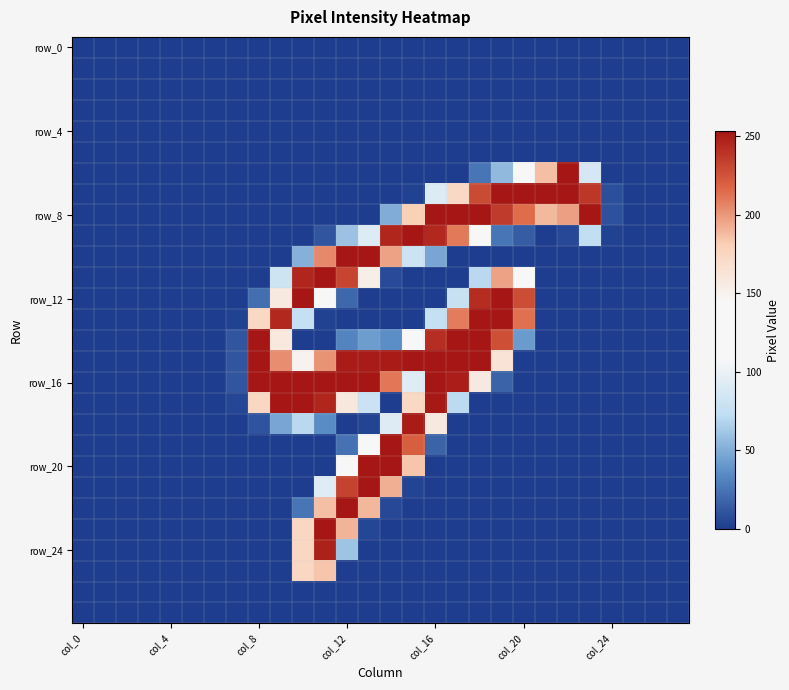

Count the number of data series in this chart.

28